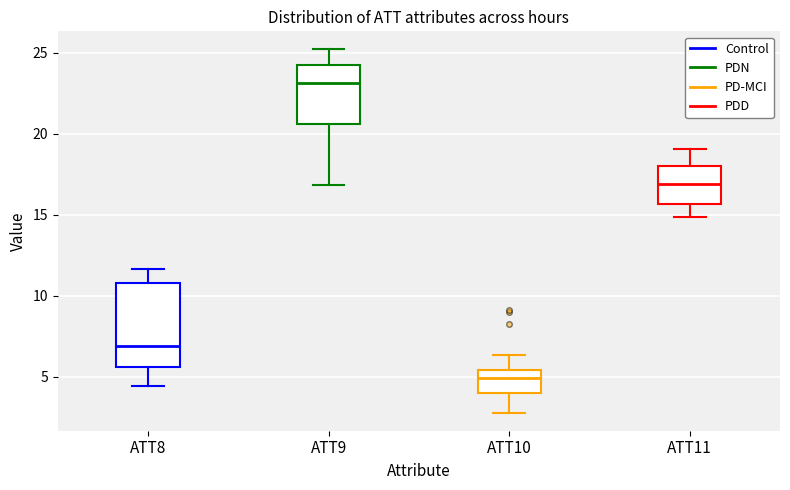

Reading left to right, read every box against the y-axis: the position of its median line, the range the box covers, and the ends of its whiskers. The values are not printed on the chart, so give them approximately, as read against the axis.

ATT8: median 7.0, box 5.5 to 11.0, whiskers 4.5 to 11.5
ATT9: median 23.0, box 20.5 to 24.0, whiskers 17.0 to 25.0
ATT10: median 5.0, box 4.0 to 5.5, whiskers 3.0 to 6.5
ATT11: median 17.0, box 15.5 to 18.0, whiskers 15.0 to 19.0